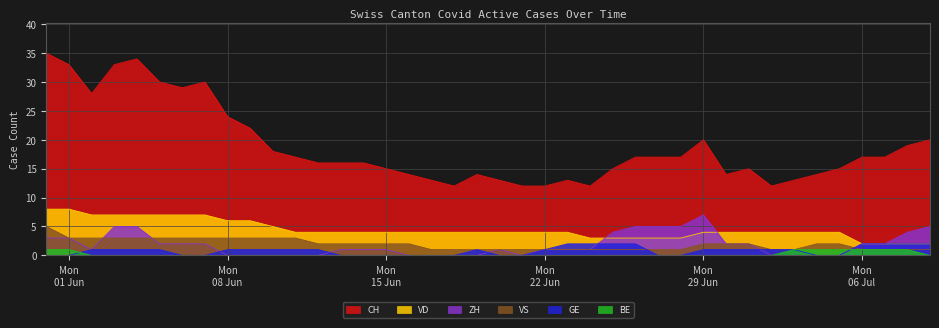

Which series has the widest spread of values?

CH